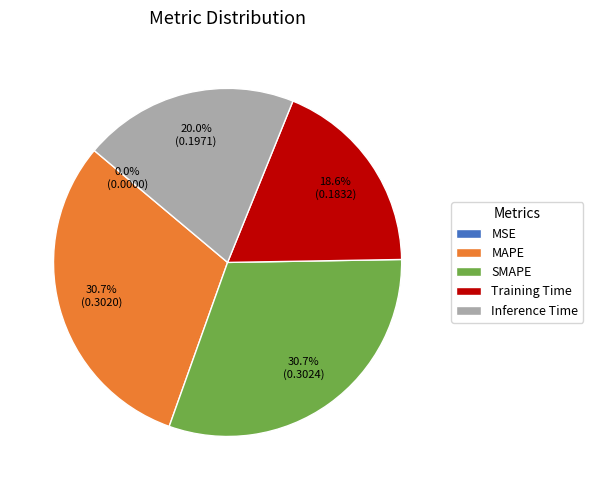

What is the total percentage of SMAPE and Inference Time?

50.7%